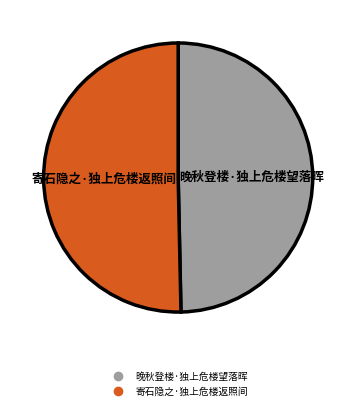

Count the number of slices in the pie.

2